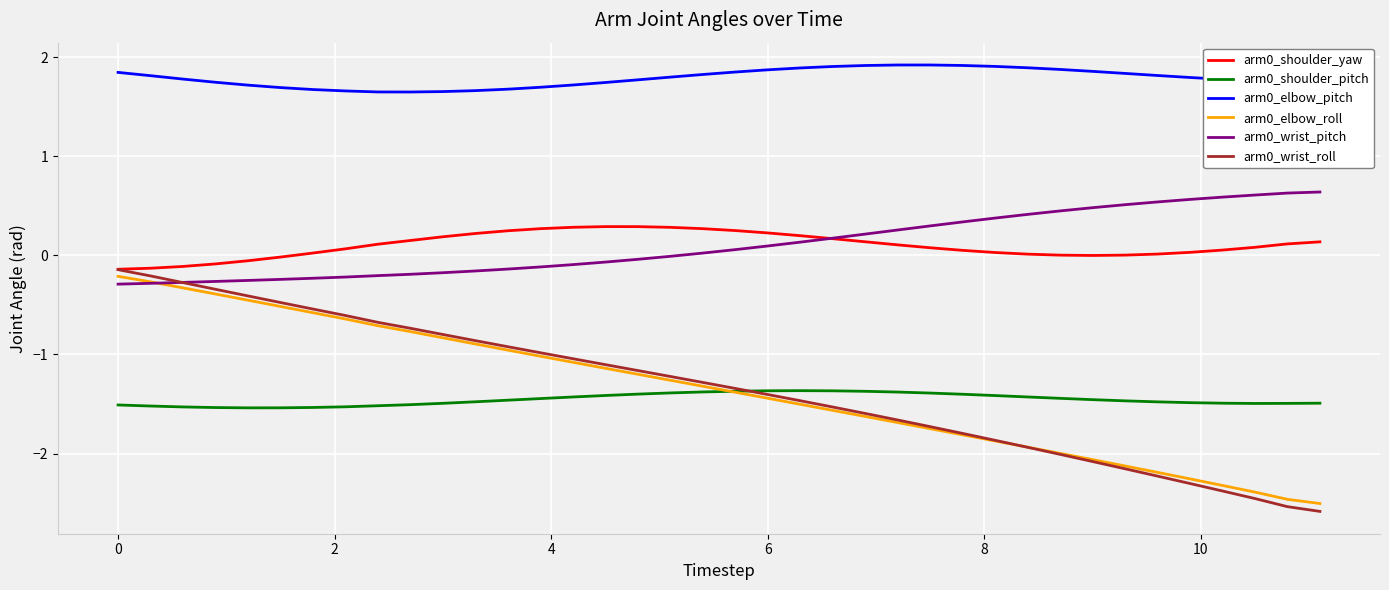

What is the average value of the arm0_shoulder_pitch series?

-1.5